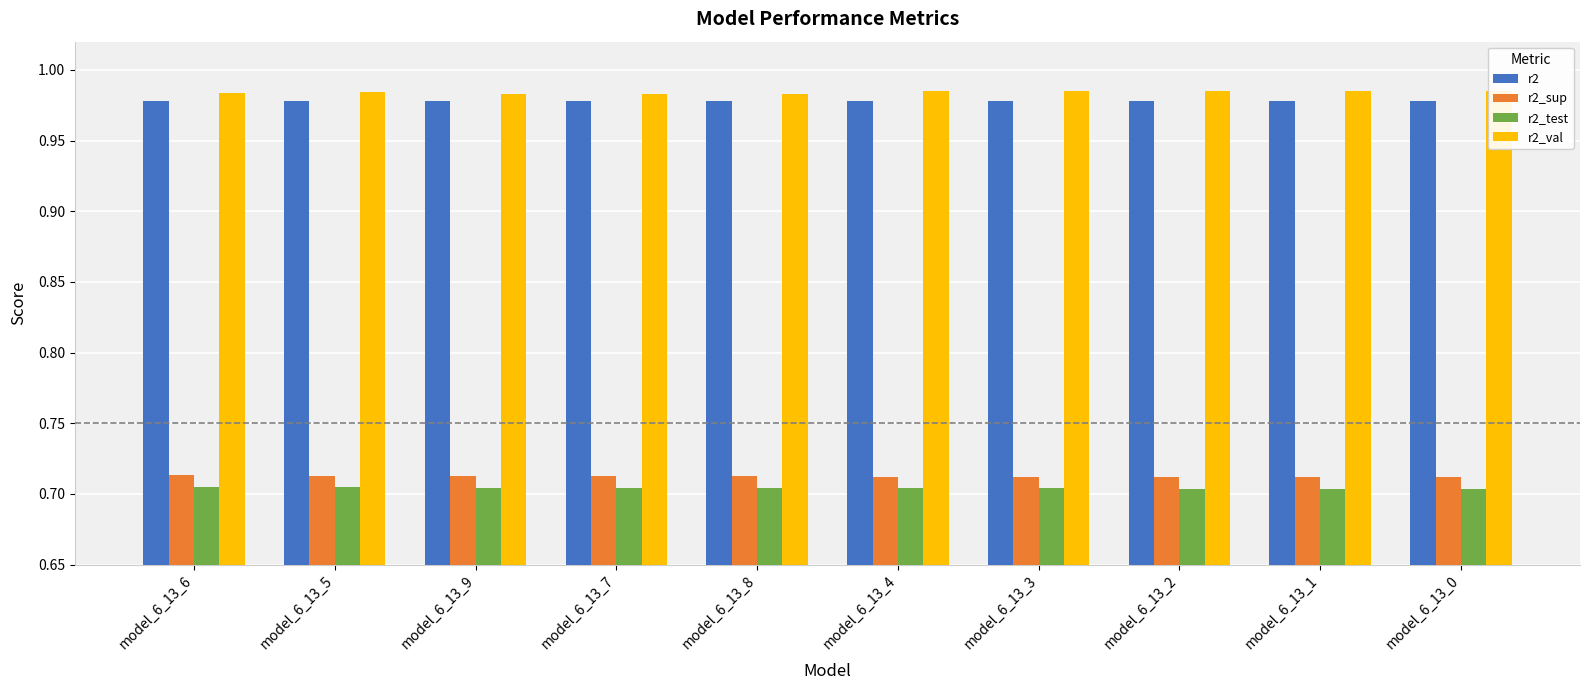

What is the greatest value displayed?

1.0